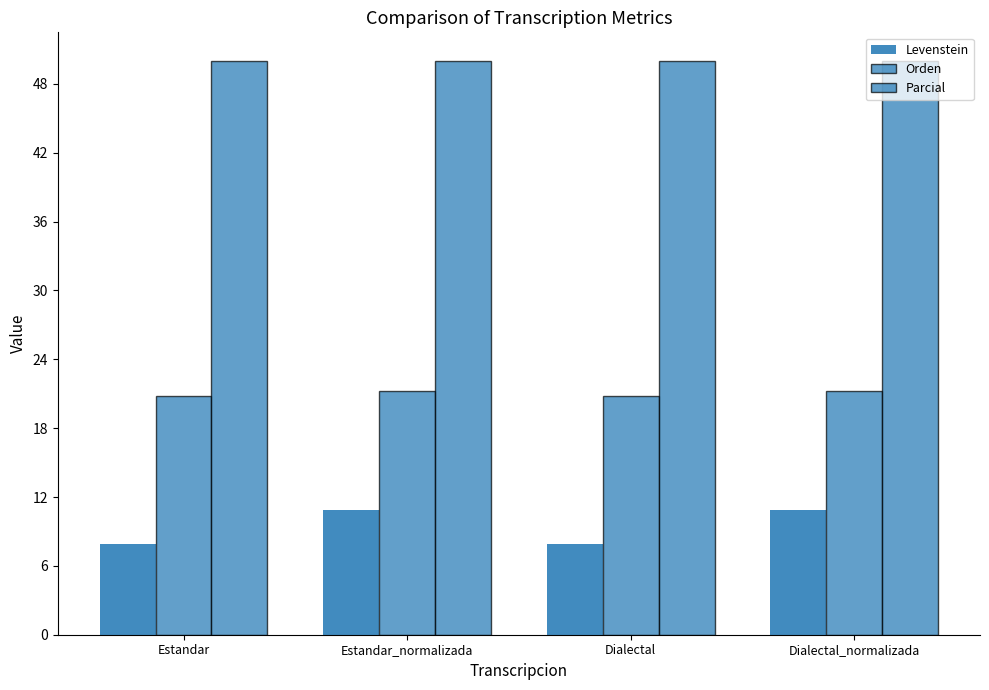

Is the value of Orden at Estandar greater than the value of Levenstein at Dialectal_normalizada?

Yes